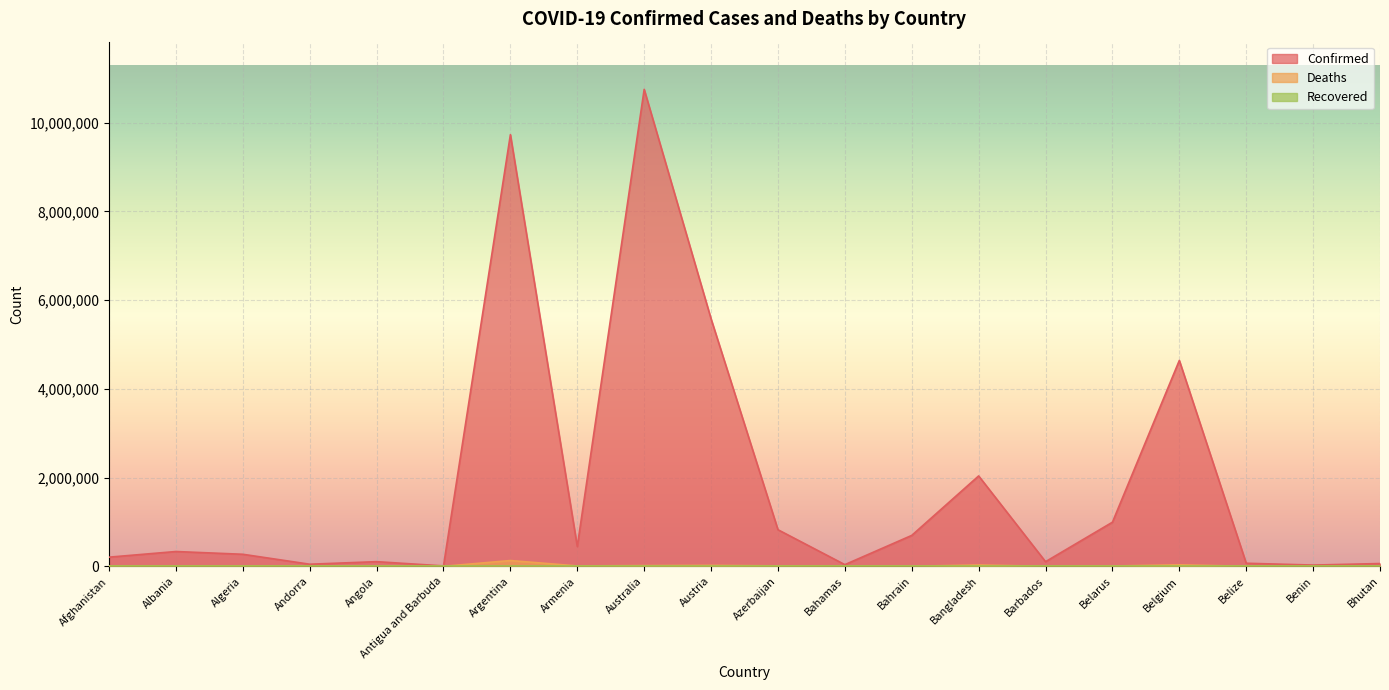

Which category has the lowest value in the Deaths series?

Bhutan